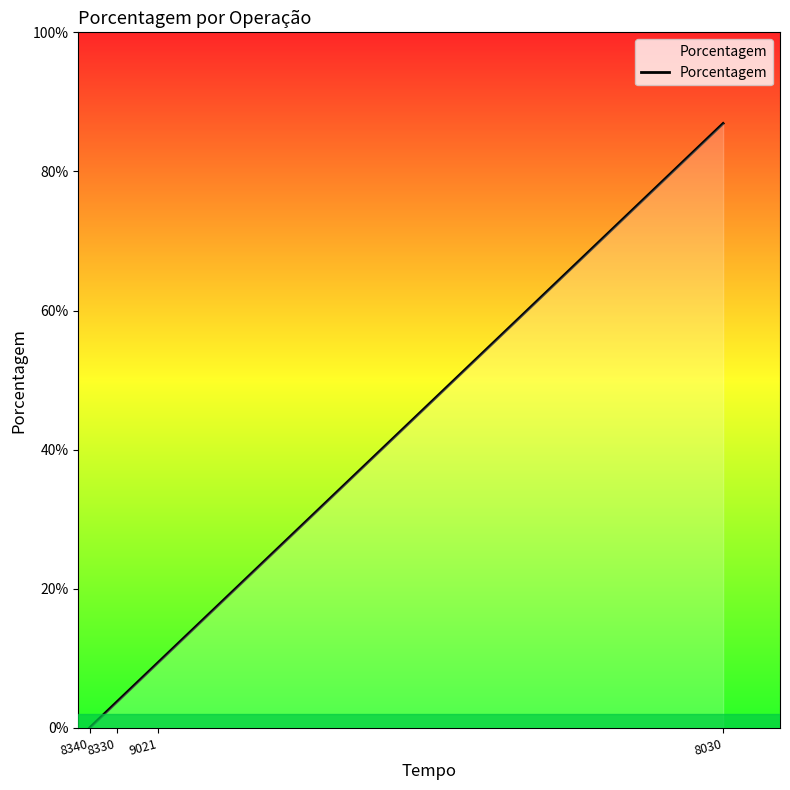

Does the chart have visible grid lines?

No